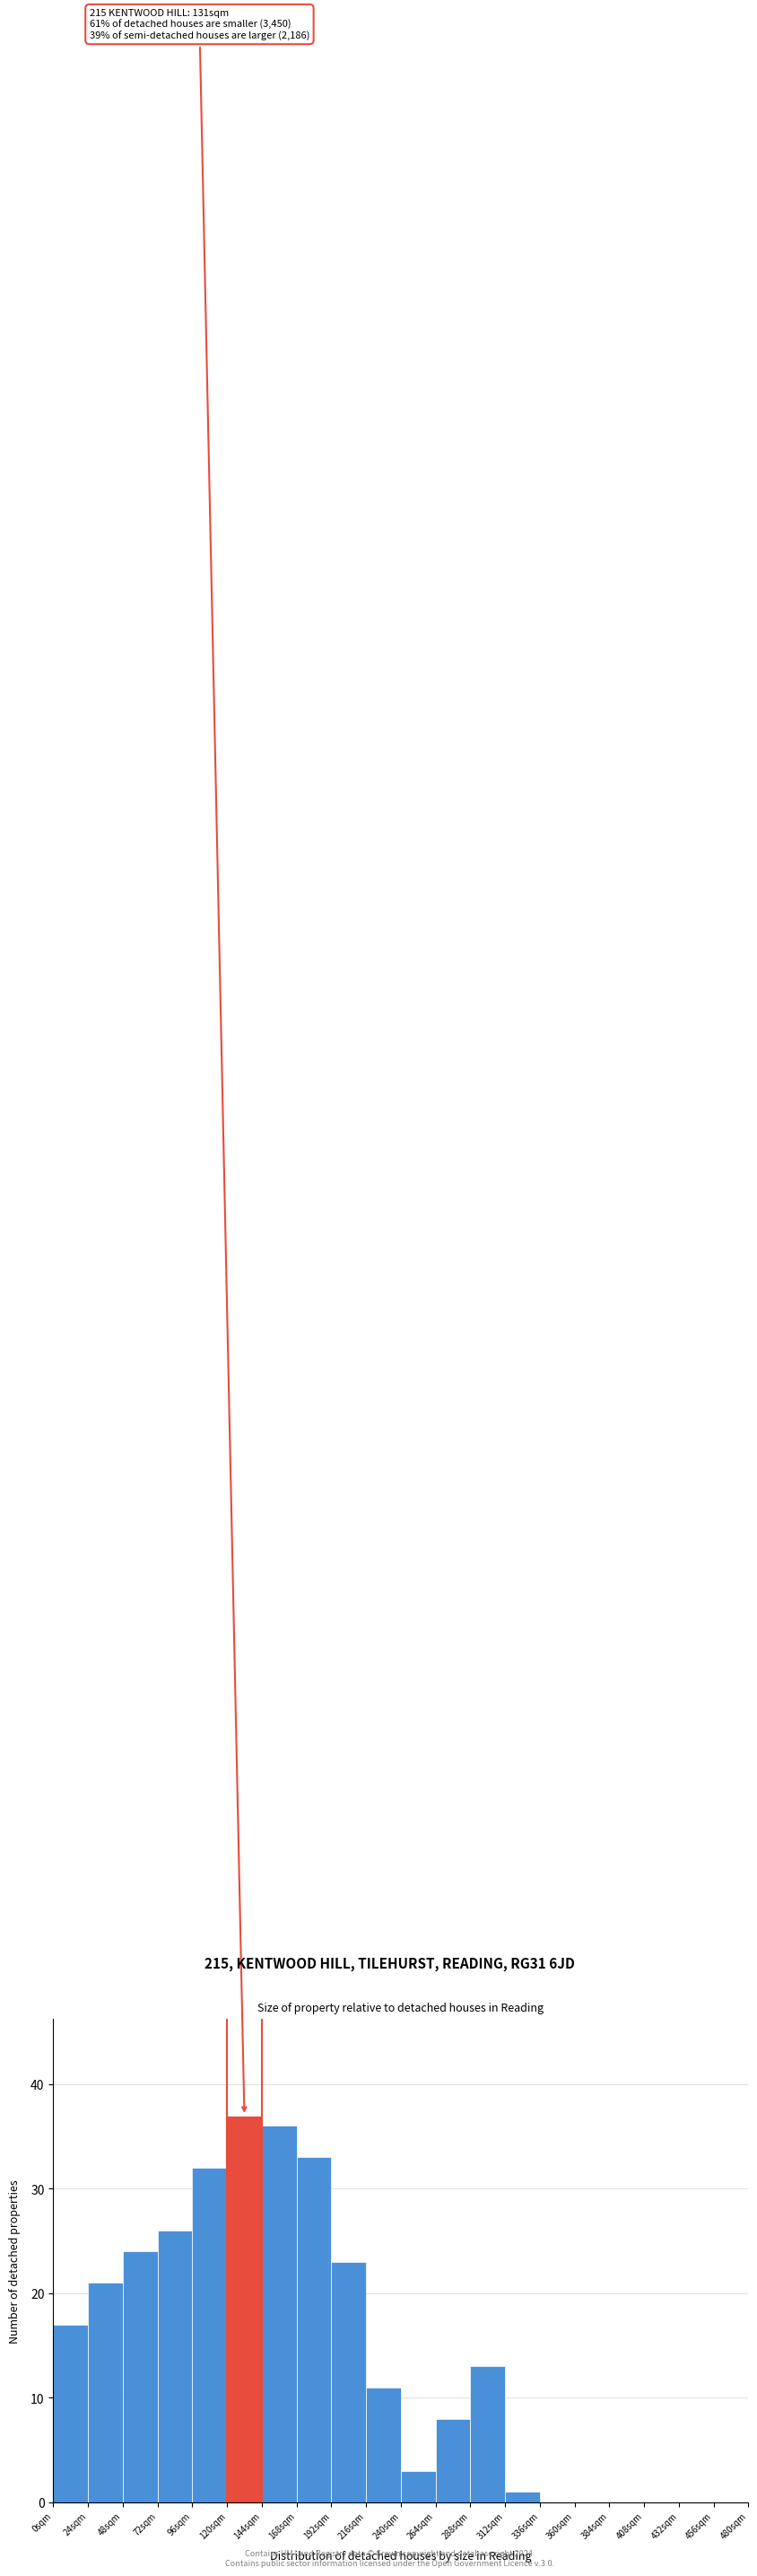

Which range on the x-axis has the tallest bar?

120 to 144